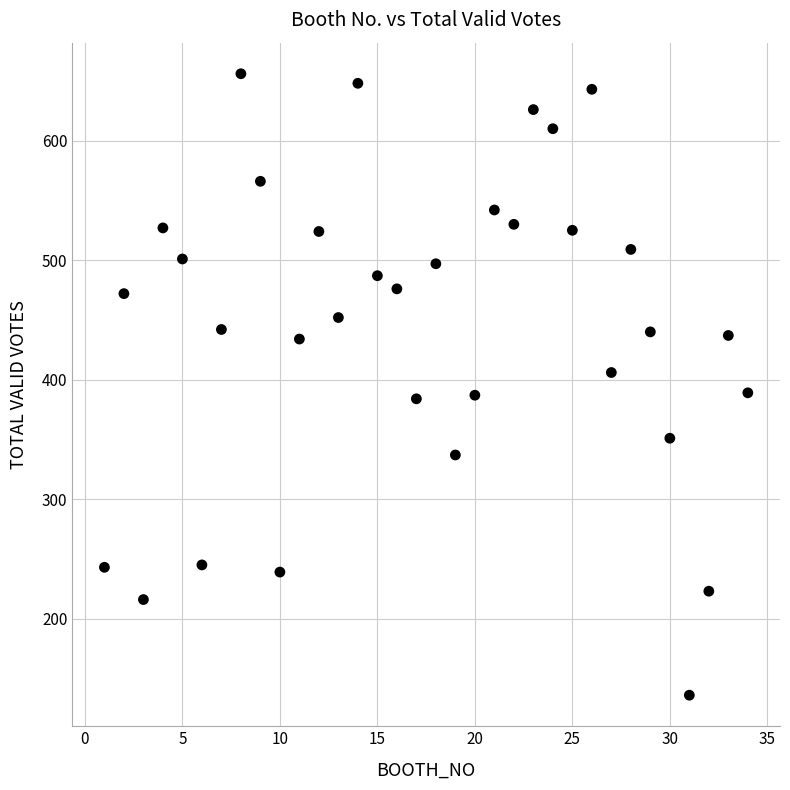

What is the range of Y values (max minus min)?

520